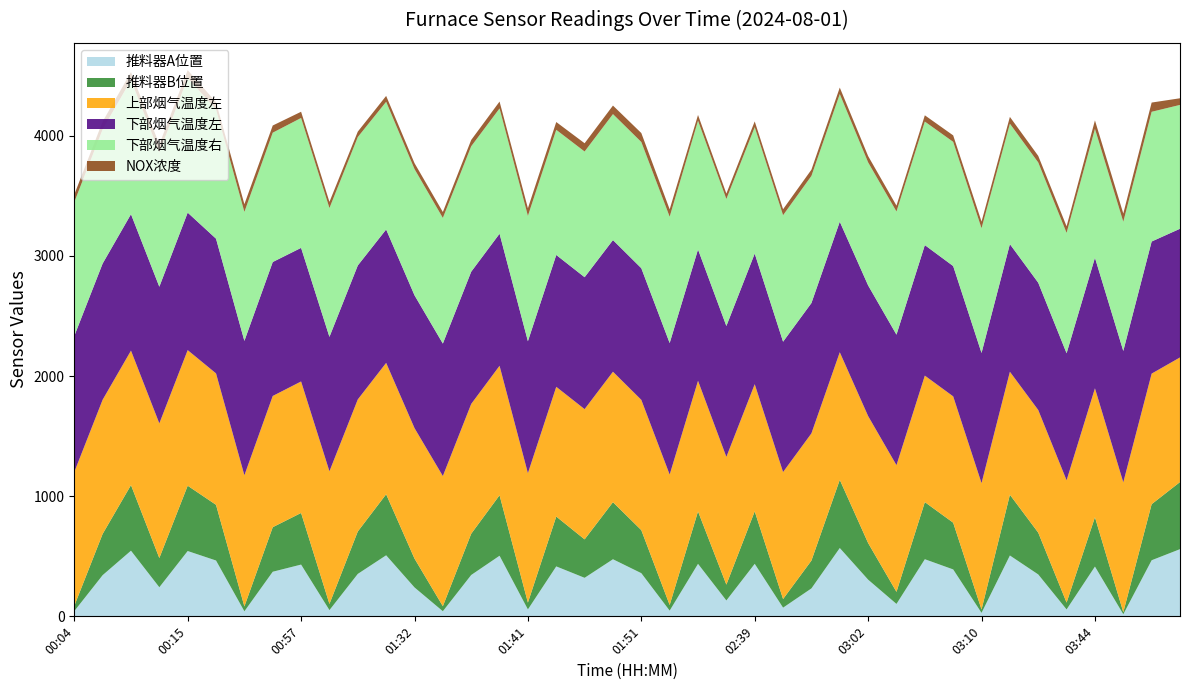

Reading left to right, transcribe all the data shown in this chart.

推料器A位置: 00:04=43.4	00:06=342.7	00:08=546.4	00:10=242.1	00:15=543.7	00:50=464.7	00:52=42.0	00:55=371.2	00:57=430.8	01:26=51.8	01:28=353.2	01:30=508.1	01:32=240.7	01:34=42.6	01:37=344.1	01:39=504.4	01:41=57.6	01:43=415.7	01:45=320.7	01:49=475.2	01:51=359.3	01:53=47.6	02:16=436.9	02:35=132.0	02:39=437.1	02:41=72.2	02:43=232.4	02:46=568.7	03:02=305.3	03:04=103.3	03:06=475.4	03:08=390.5	03:10=28.9	03:27=506.4	03:29=348.8	03:31=57.5	03:44=414.2	03:46=17.6	03:48=466.9	04:17=559.2
推料器B位置: 00:04=43.7	00:06=343.2	00:08=546.0	00:10=243.2	00:15=543.7	00:50=463.5	00:52=40.5	00:55=370.8	00:57=429.7	01:26=51.4	01:28=353.2	01:30=508.0	01:32=240.4	01:34=41.8	01:37=343.4	01:39=503.6	01:41=56.7	01:43=415.0	01:45=320.0	01:49=475.0	01:51=358.2	01:53=46.8	02:16=436.5	02:35=132.0	02:39=436.8	02:41=71.9	02:43=231.8	02:46=567.4	03:02=304.8	03:04=100.6	03:06=475.4	03:08=389.0	03:10=27.8	03:27=505.8	03:29=347.9	03:31=57.2	03:44=411.0	03:46=17.0	03:48=466.7	04:17=558.5
上部烟气温度左: 00:04=1114.0	00:06=1116.7	00:08=1119.3	00:10=1120.8	00:15=1128.5	00:50=1093.9	00:52=1091.7	00:55=1092.3	00:57=1094.4	01:26=1104.3	01:28=1099.1	01:30=1093.4	01:32=1085.9	01:34=1083.5	01:37=1080.3	01:39=1077.5	01:41=1077.4	01:43=1079.7	01:45=1084.0	01:49=1085.7	01:51=1084.3	01:53=1085.5	02:16=1087.1	02:35=1063.1	02:39=1058.3	02:41=1056.9	02:43=1058.7	02:46=1062.1	03:02=1056.9	03:04=1054.3	03:06=1052.8	03:08=1051.4	03:10=1051.9	03:27=1023.6	03:29=1020.7	03:31=1017.6	03:44=1073.0	03:46=1081.0	03:48=1086.6	04:17=1037.2
下部烟气温度左: 00:04=1132.1	00:06=1133.6	00:08=1135.3	00:10=1137.3	00:15=1144.3	00:50=1121.2	00:52=1118.4	00:55=1114.8	00:57=1112.0	01:26=1118.5	01:28=1115.0	01:30=1110.3	01:32=1105.5	01:34=1102.6	01:37=1100.6	01:39=1099.1	01:41=1098.3	01:43=1097.5	01:45=1098.0	01:49=1095.9	01:51=1095.8	01:53=1094.7	02:16=1093.0	02:35=1089.4	02:39=1087.2	02:41=1085.0	02:43=1084.7	02:46=1086.4	03:02=1087.5	03:04=1086.3	03:06=1086.3	03:08=1084.7	03:10=1083.7	03:27=1062.3	03:29=1059.5	03:31=1057.4	03:44=1086.8	03:46=1093.5	03:48=1099.5	04:17=1071.1
下部烟气温度右: 00:04=1114.7	00:06=1116.6	00:08=1116.7	00:10=1118.2	00:15=1121.0	00:50=1076.0	00:52=1073.6	00:55=1076.5	00:57=1081.2	01:26=1072.3	01:28=1068.7	01:30=1062.9	01:32=1050.6	01:34=1045.6	01:37=1044.0	01:39=1042.8	01:41=1043.2	01:43=1041.5	01:45=1046.1	01:49=1048.5	01:51=1050.4	01:53=1051.4	02:16=1071.6	02:35=1057.0	02:39=1052.1	02:41=1052.7	02:43=1058.2	02:46=1062.5	03:02=1024.0	03:04=1024.9	03:06=1028.2	03:08=1033.8	03:10=1037.9	03:27=1002.1	03:29=1000.7	03:31=1001.9	03:44=1072.5	03:46=1075.3	03:48=1079.6	04:17=1030.7
NOX浓度: 00:04=62.2	00:06=65.4	00:08=65.7	00:10=66.5	00:15=65.0	00:50=60.3	00:52=64.2	00:55=59.6	00:57=51.7	01:26=51.4	01:28=45.2	01:30=48.8	01:32=49.1	01:34=49.2	01:37=52.6	01:39=57.2	01:41=63.4	01:43=64.8	01:45=68.8	01:49=70.9	01:51=74.6	01:53=61.4	02:16=47.8	02:35=45.0	02:39=48.1	02:41=49.9	02:43=52.0	02:46=53.8	03:02=52.5	03:04=49.0	03:06=52.1	03:08=53.8	03:10=55.0	03:27=56.6	03:29=54.8	03:31=54.8	03:44=70.6	03:46=68.3	03:48=76.8	04:17=55.3